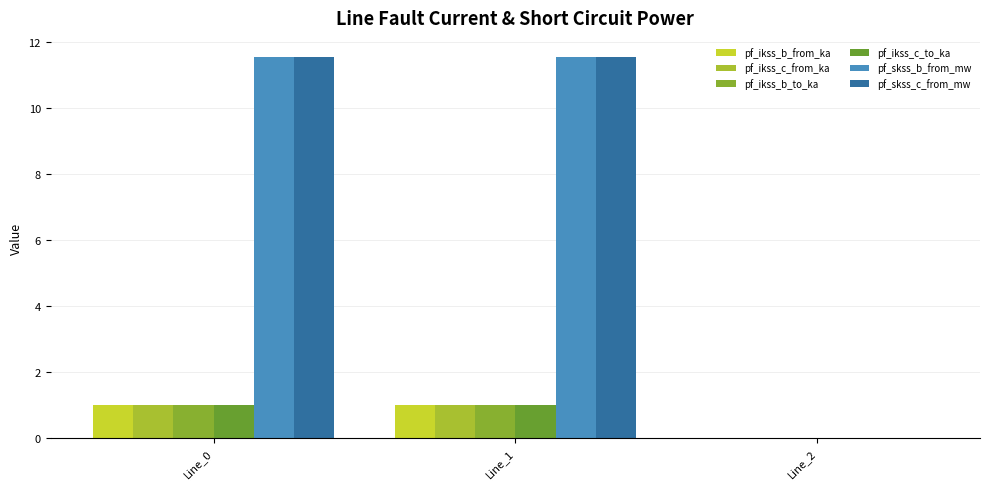

Does the chart contain stacked bars?

No